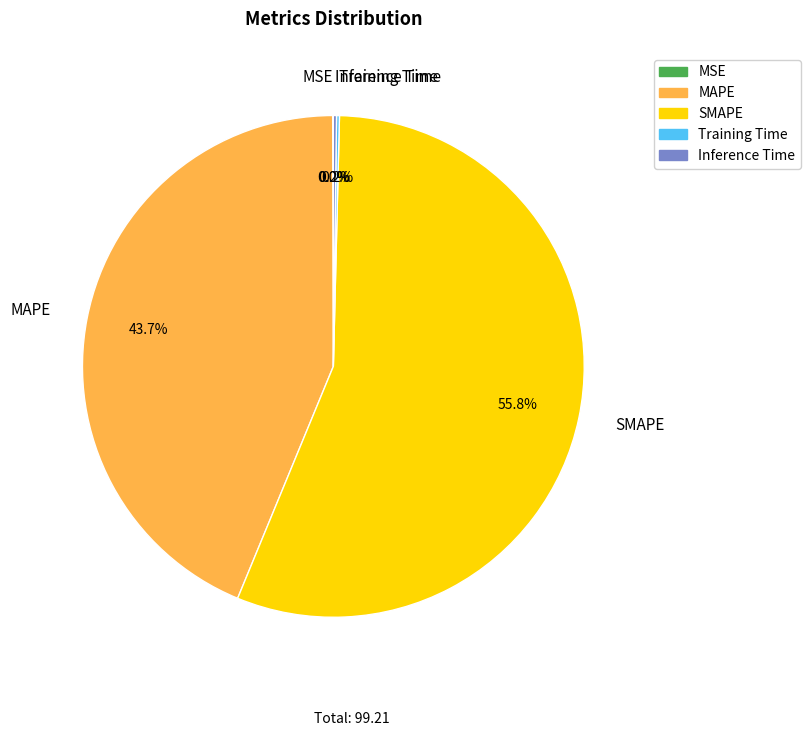

Which category has the biggest portion of the pie?

SMAPE